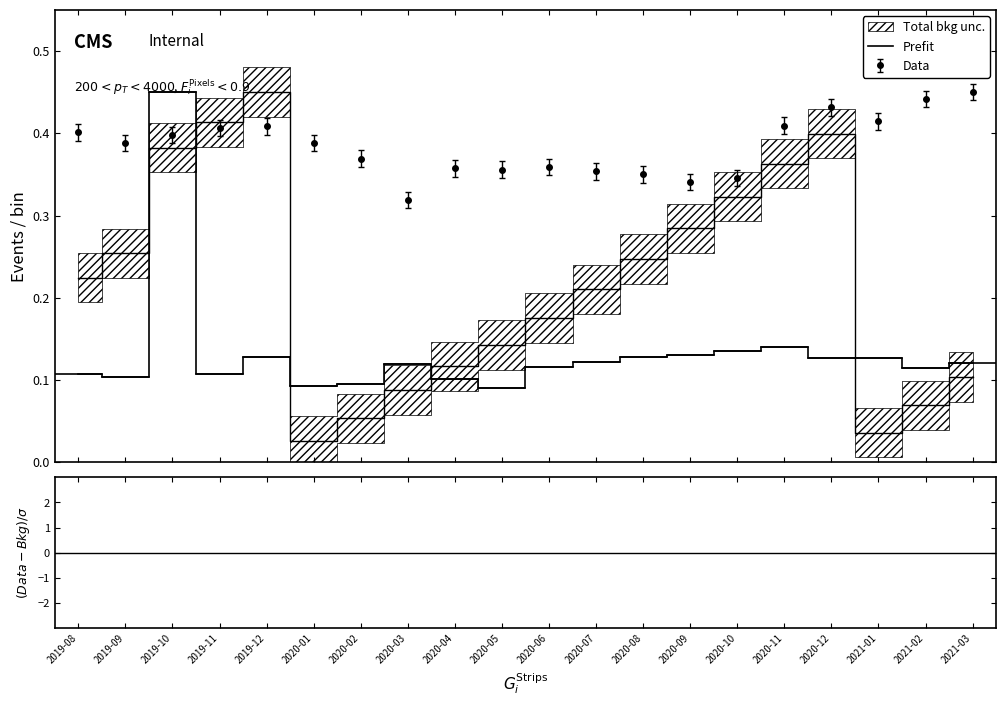

Which has a higher value, 2019-12 or 2020-06?

2019-12